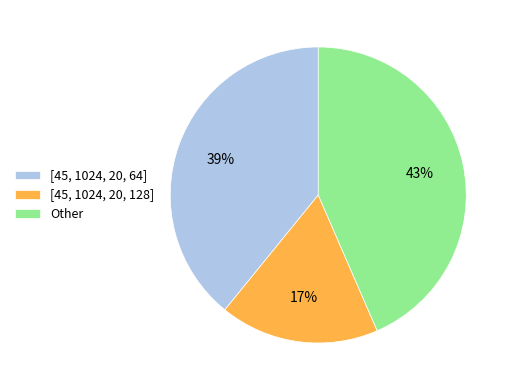

What is the smallest slice in the pie chart?

[45, 1024, 20, 128]